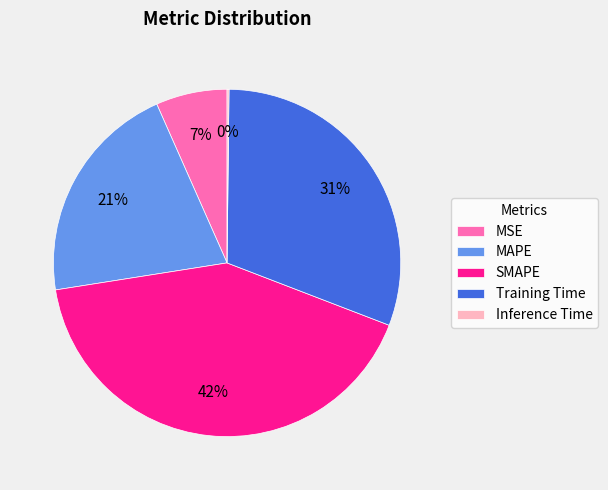

Is there any slice that represents more than half of the pie?

No